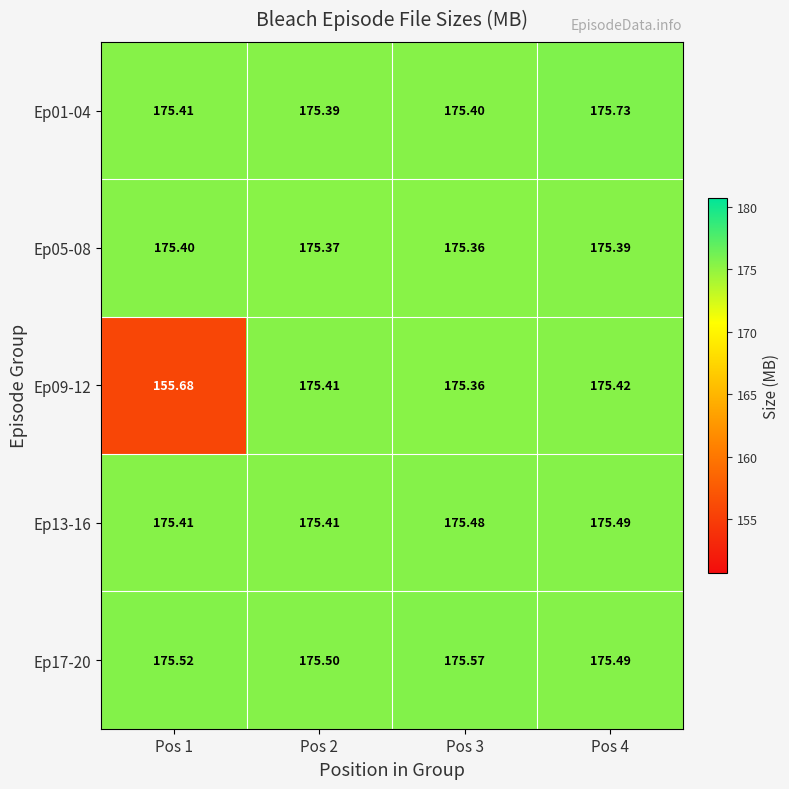

Is the value of Ep17-20 at Pos 2 greater than the value of Ep13-16 at Pos 1?

Yes